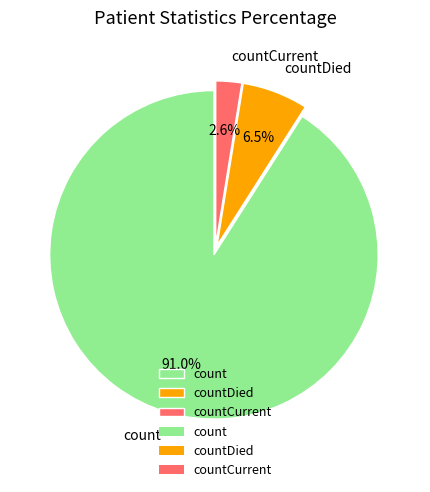

Which slice is the largest?

count